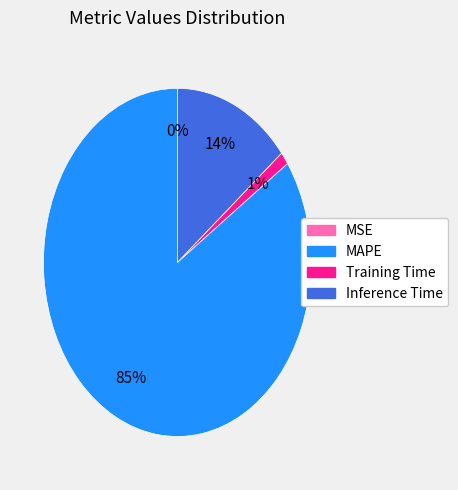

Between Training Time and MAPE, which is larger?

MAPE